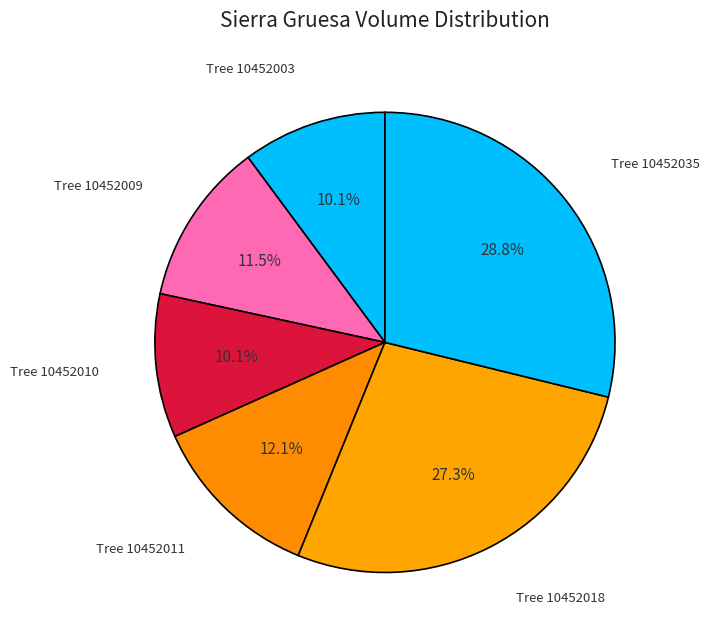

Between Tree 10452035 and Tree 10452009, which is larger?

Tree 10452035